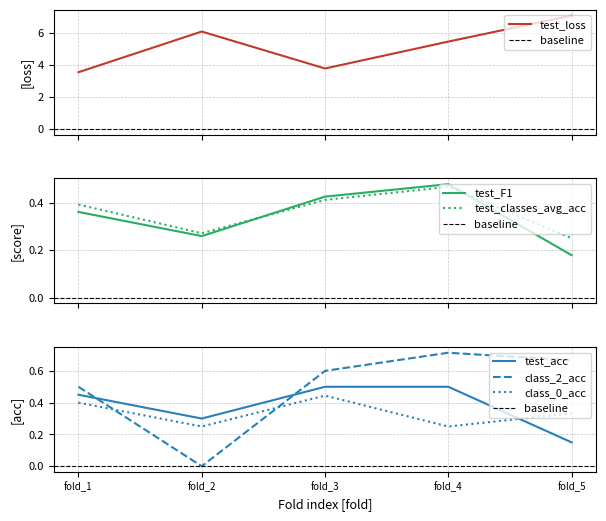

Between which two adjacent categories do class_2_acc and test_acc first intersect?

fold_1 and fold_2